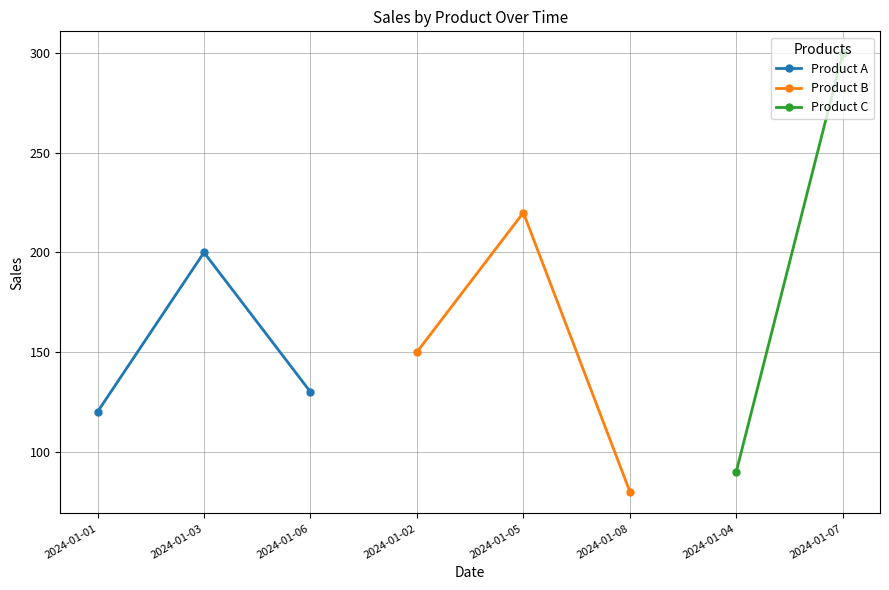

Is it true that Product A equals 181 at 2024-01-01?

False